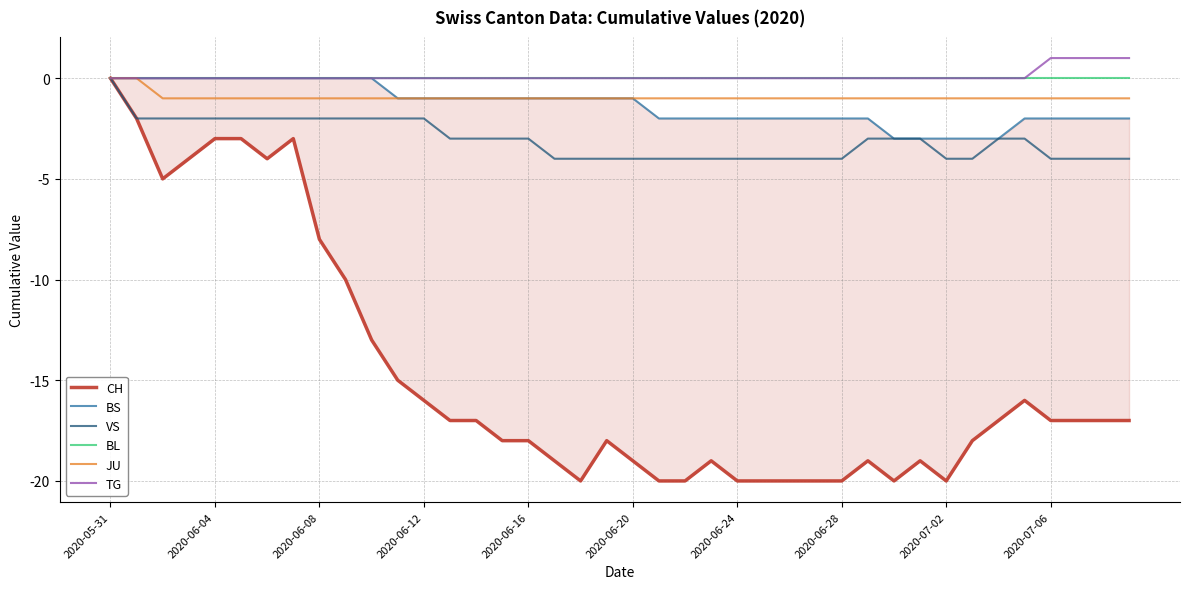

The value of VS at 2020-06-04 is -1. True or false?

False